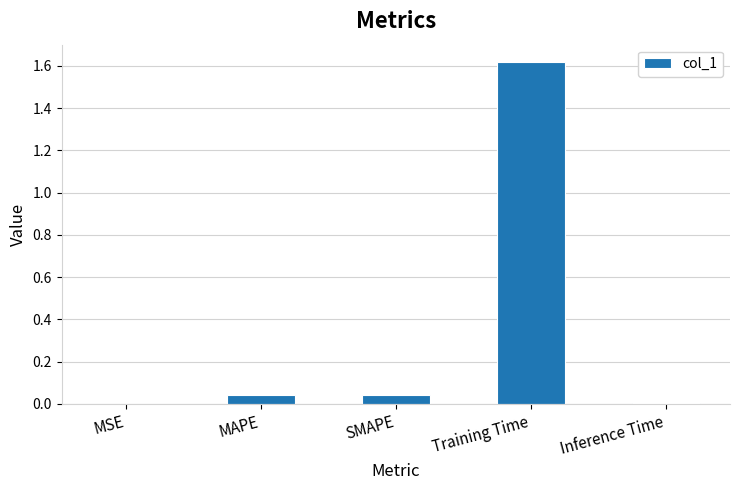

What is the change in value from Training Time to Inference Time?

-1.6